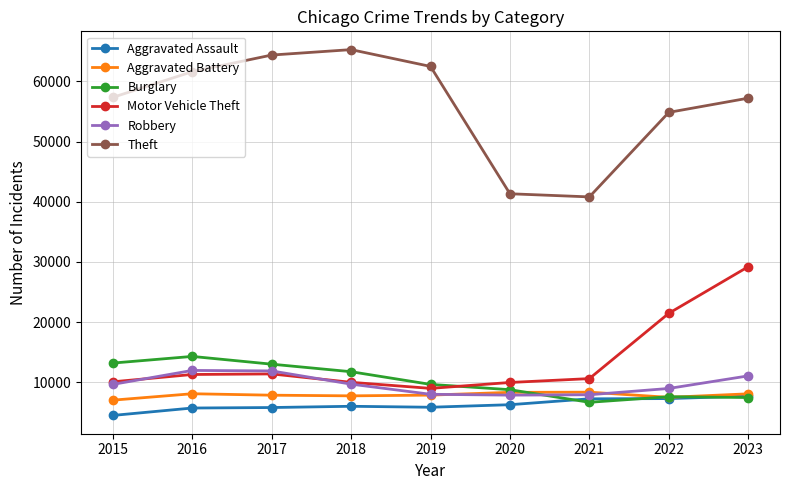

What is the difference between the Aggravated Battery values at 2017 and 2016?

241